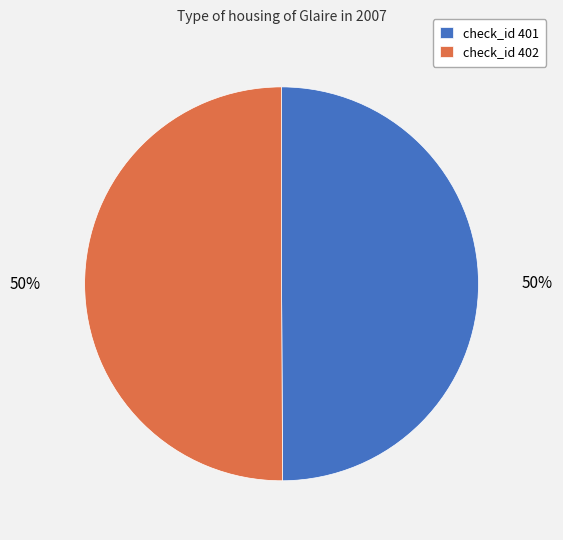

True or false: check_id 402 accounts for 50% of the total.

True